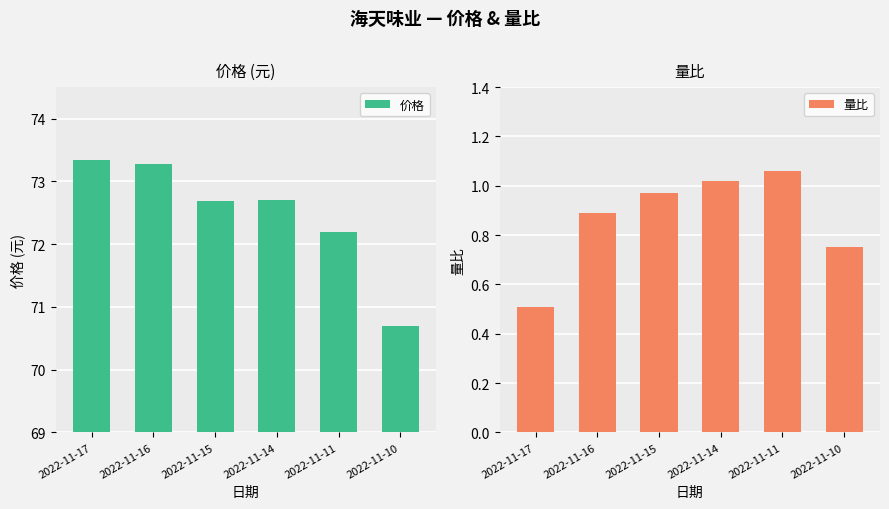

True or false: 价格 has a value of 72.2 at 2022-11-11.

True